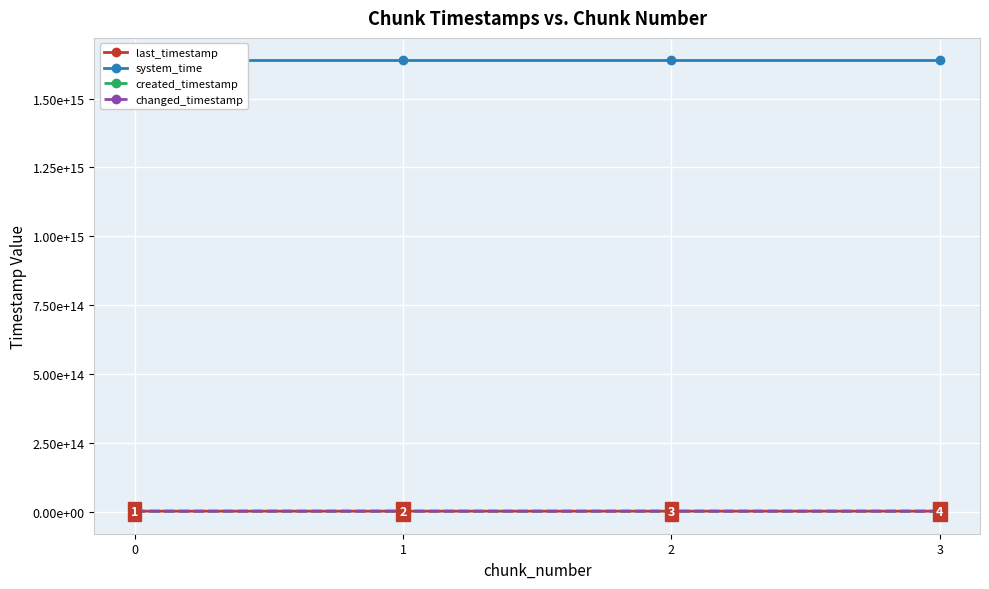

How many lines are shown in the chart?

4